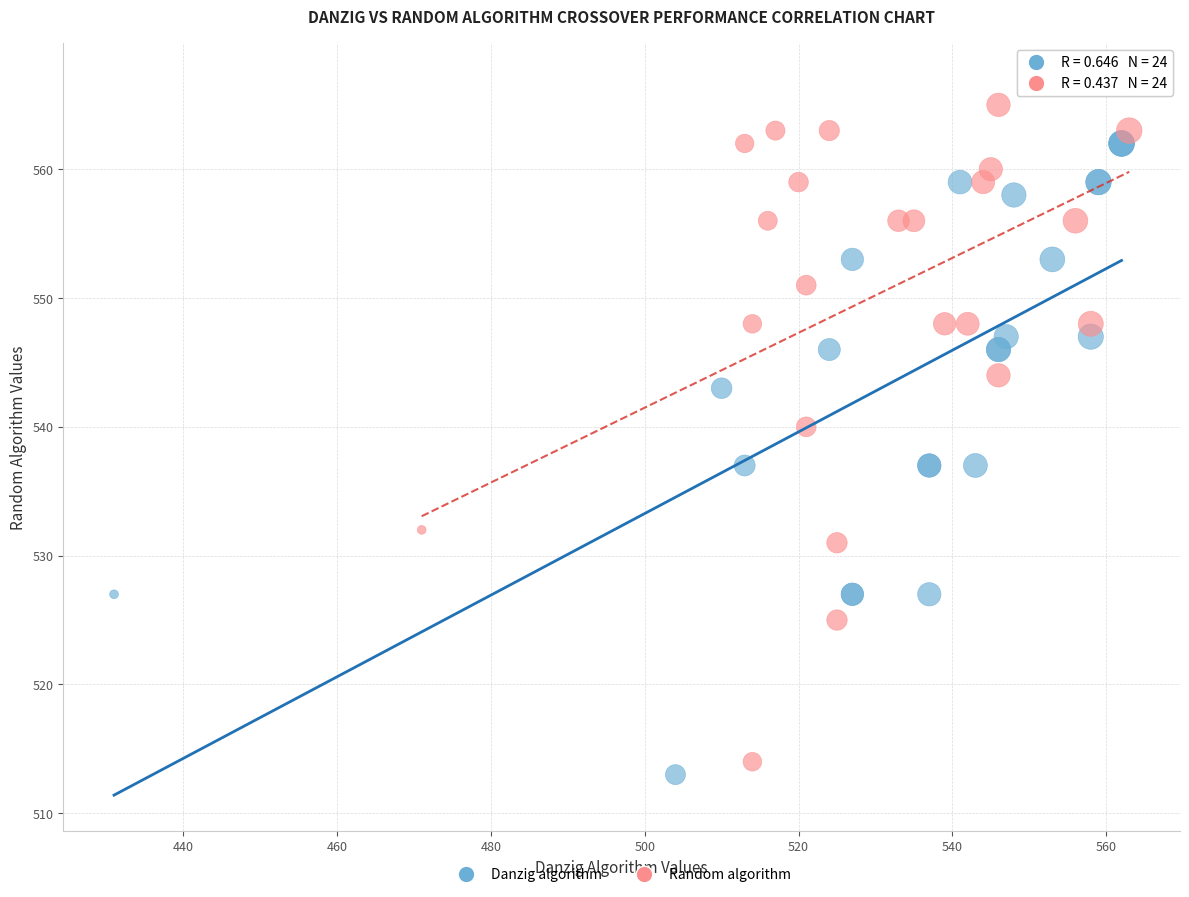

Which series reaches the maximum Y coordinate?

Random algorithm